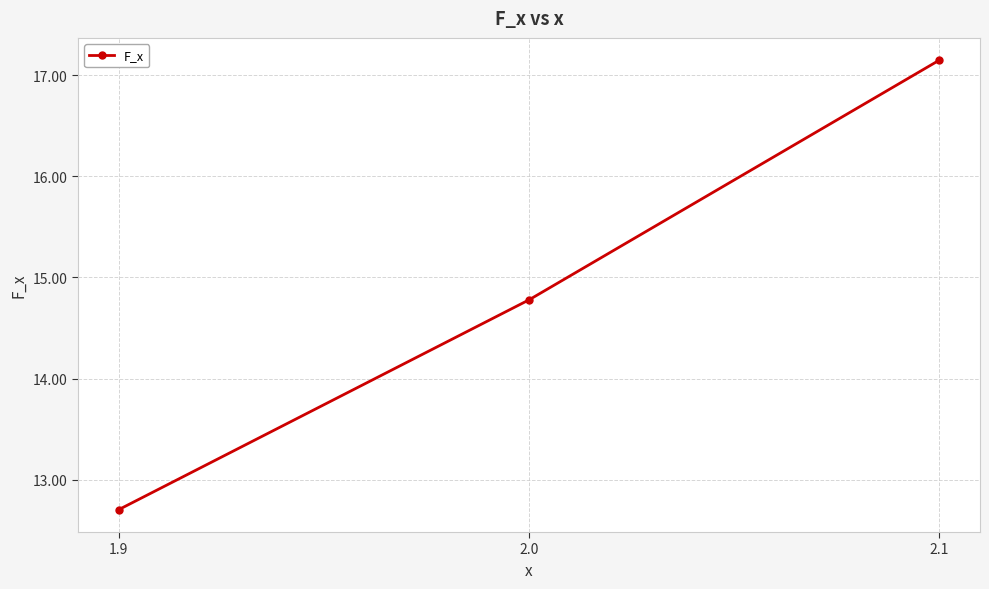

What is the ratio of the value at 2.0 to the value at 2.1?

0.9